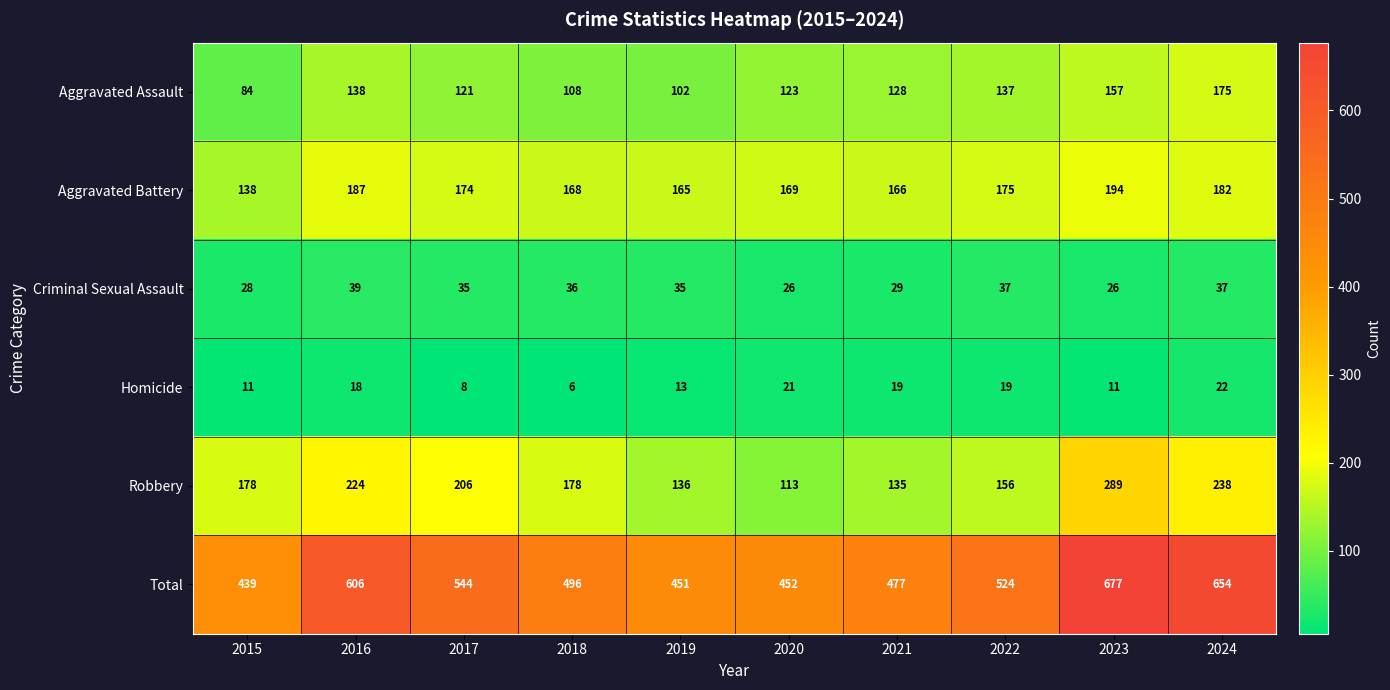

The Criminal Sexual Assault series shows 37 at 2022. True or false?

True